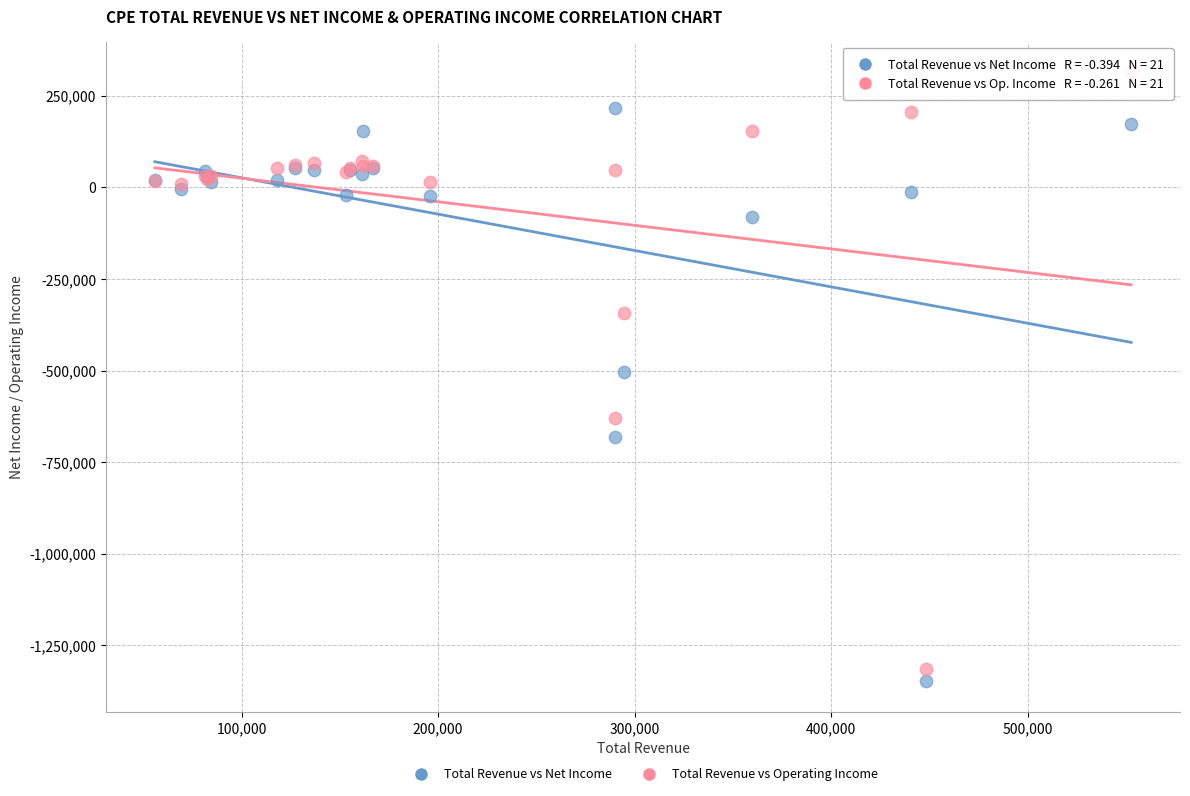

Which series contains the lowest Y value?

Total Revenue vs Net Income